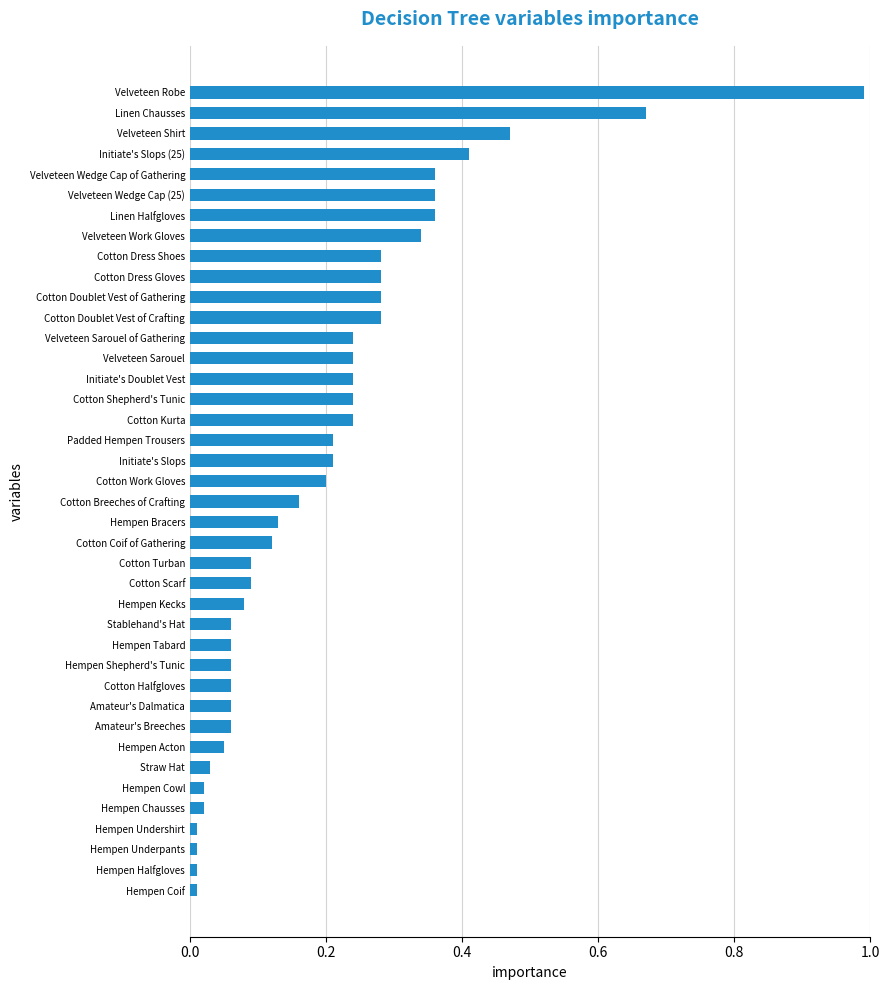

Between Hempen Shepherd's Tunic and Cotton Breeches of Crafting, which is larger?

Cotton Breeches of Crafting